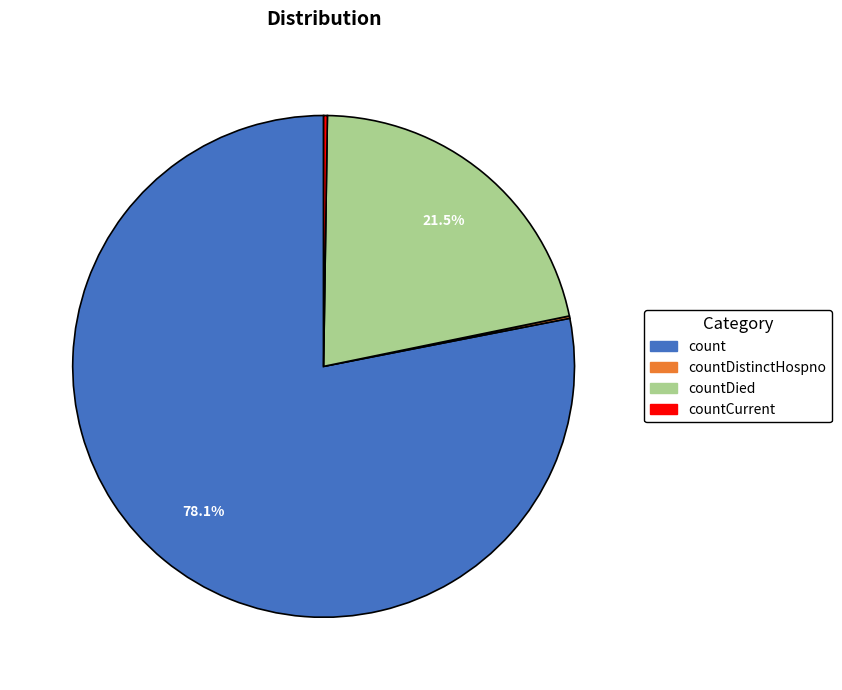

Is there a majority slice in this chart?

Yes